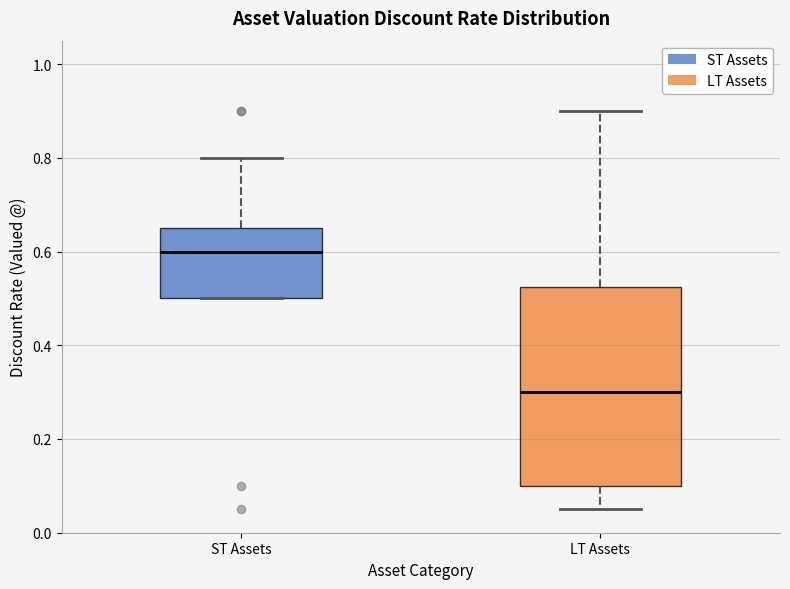

Comparing the boxes themselves (not the whiskers), which one is the tallest?

LT Assets